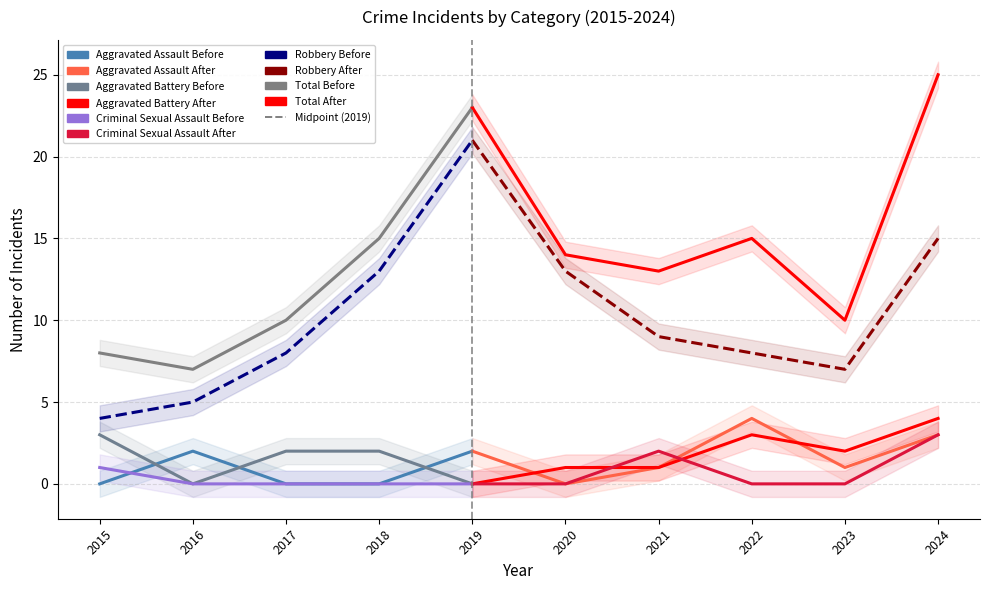

What are all the series names shown in the legend?

Aggravated Assault, Aggravated Battery, Criminal Sexual Assault, Robbery, Total